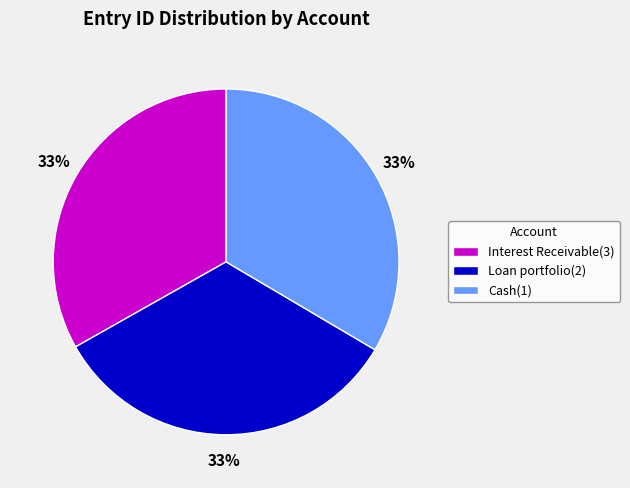

True or false: Interest Receivable(3) accounts for 24% of the total.

False